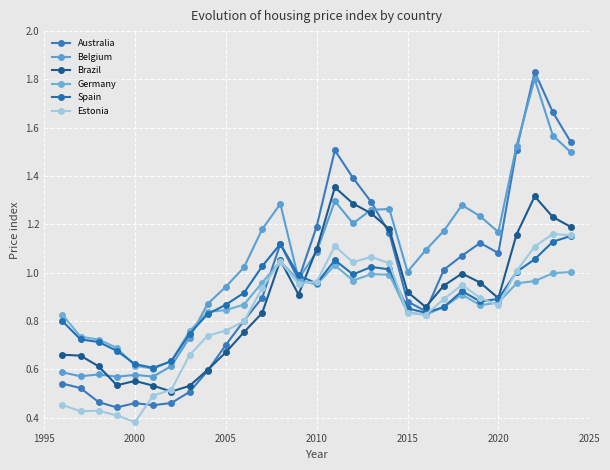

How many times do Brazil and Estonia cross each other?

4